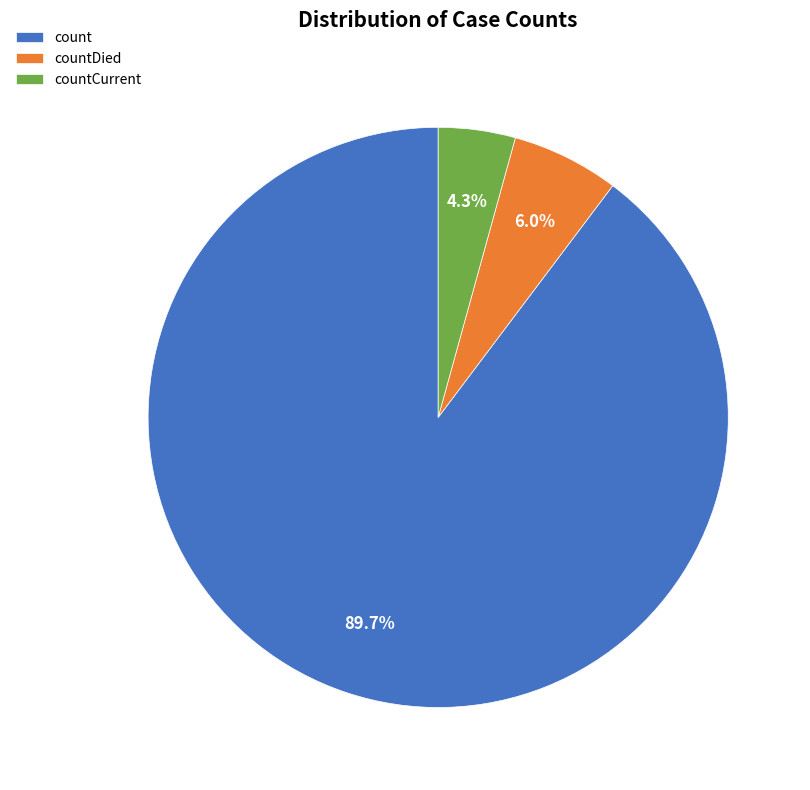

To the nearest percent, what is the combined percentage of countDied and countCurrent?

10%